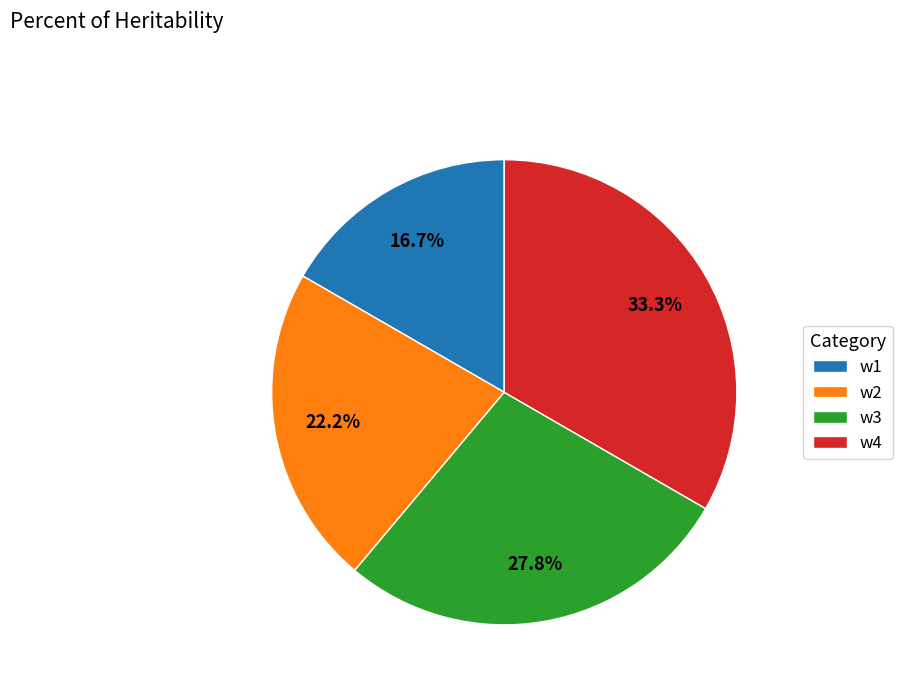

Approximately how many times larger is the value at w3 compared to w2?

1.3